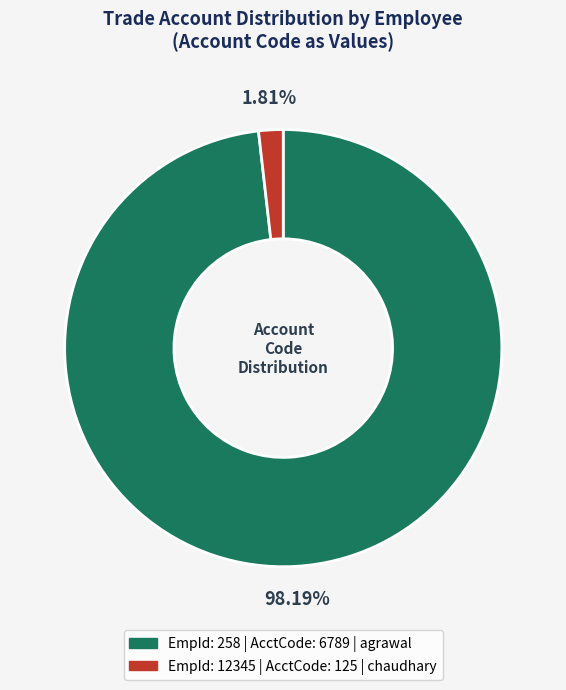

Does any single category account for the majority?

Yes